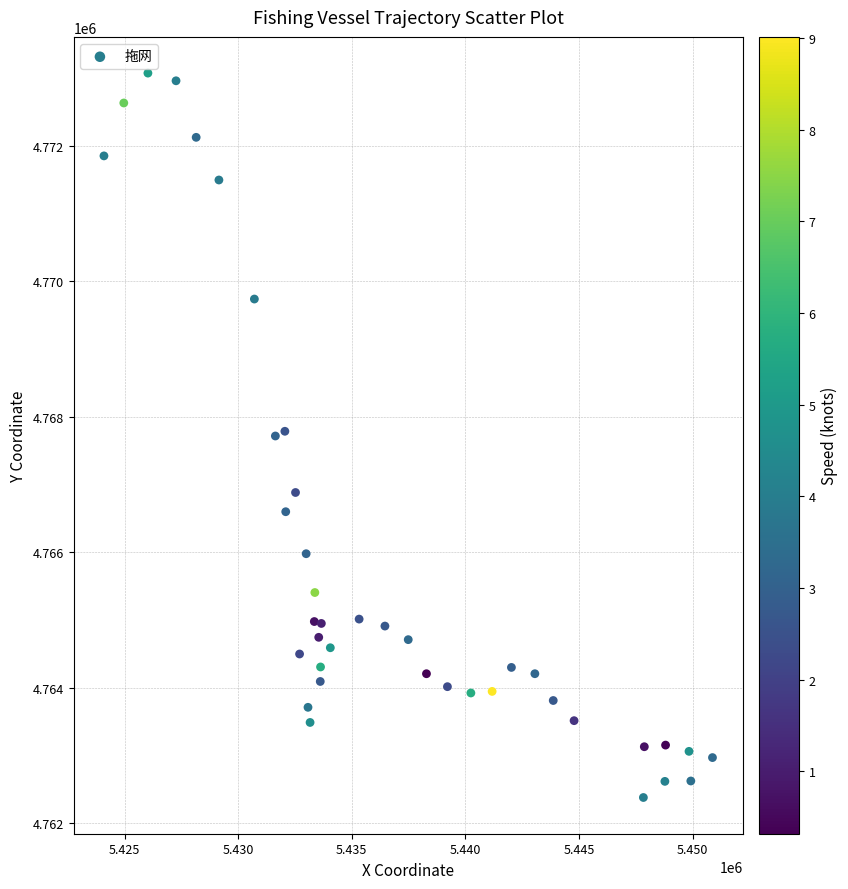

What is the range of X values (max minus min)?

26782.6